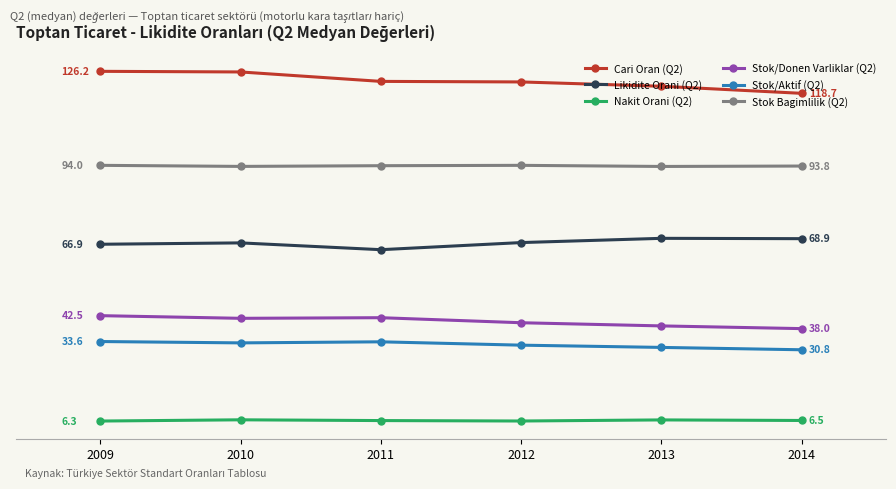

Is it true that Stok/Aktif (Q2) equals 8.0 at 2014?

False